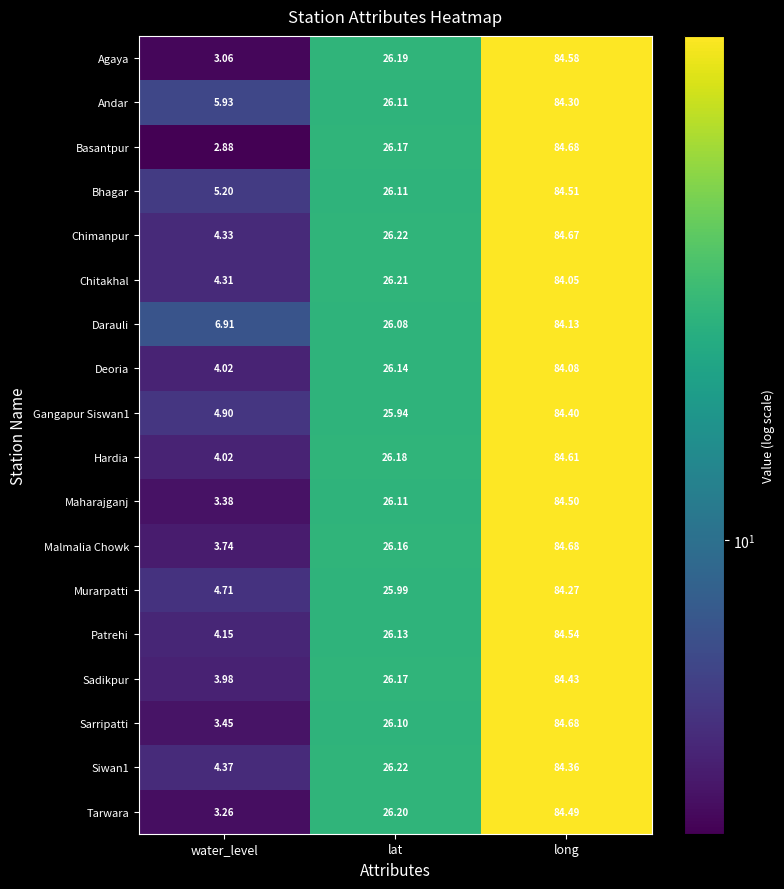

Which series has the largest range (max minus min)?

Basantpur